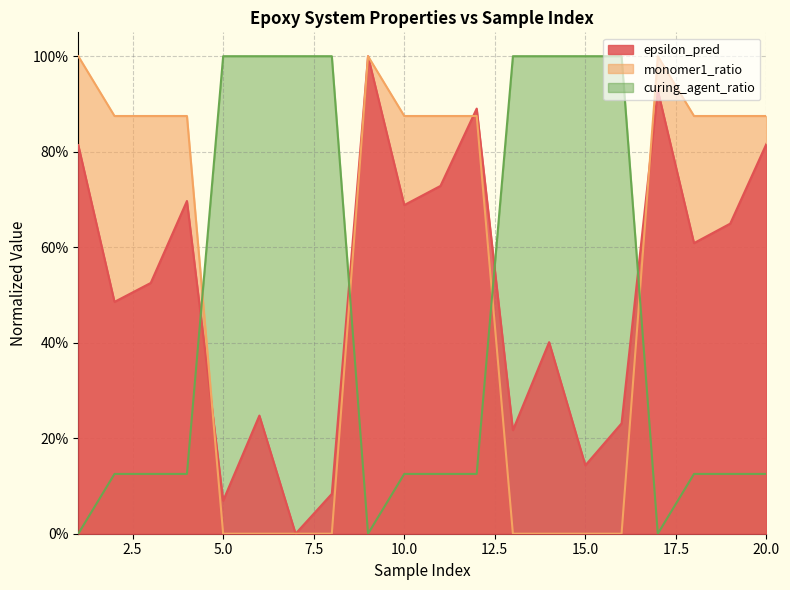

Reading left to right, extract all data points from this chart.

epsilon_pred: 1=0.8	2=0.5	3=0.5	4=0.7	5=0.1	6=0.2	7=0.0	8=0.1	9=1.0	10=0.7	11=0.7	12=0.9	13=0.2	14=0.4	15=0.1	16=0.2	17=0.9	18=0.6	19=0.6	20=0.8
monomer1_ratio: 1=1.0	2=0.9	3=0.9	4=0.9	5=0.0	6=0.0	7=0.0	8=0.0	9=1.0	10=0.9	11=0.9	12=0.9	13=0.0	14=0.0	15=0.0	16=0.0	17=1.0	18=0.9	19=0.9	20=0.9
curing_agent_ratio: 1=0.0	2=0.1	3=0.1	4=0.1	5=1.0	6=1.0	7=1.0	8=1.0	9=0.0	10=0.1	11=0.1	12=0.1	13=1.0	14=1.0	15=1.0	16=1.0	17=0.0	18=0.1	19=0.1	20=0.1